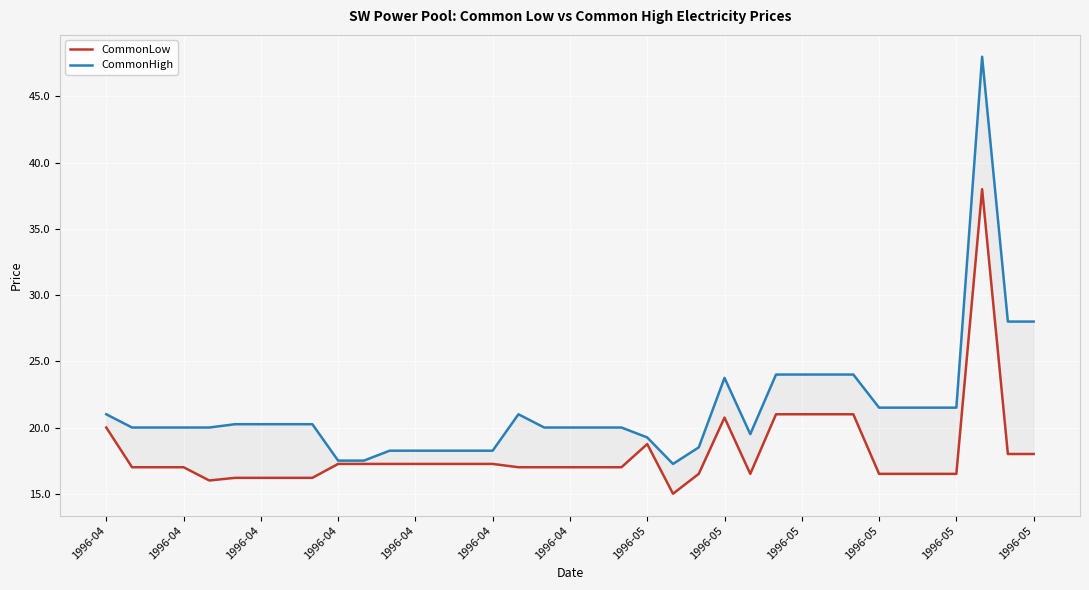

What is the difference between the second highest and second lowest values in the CommonLow series?

5.0